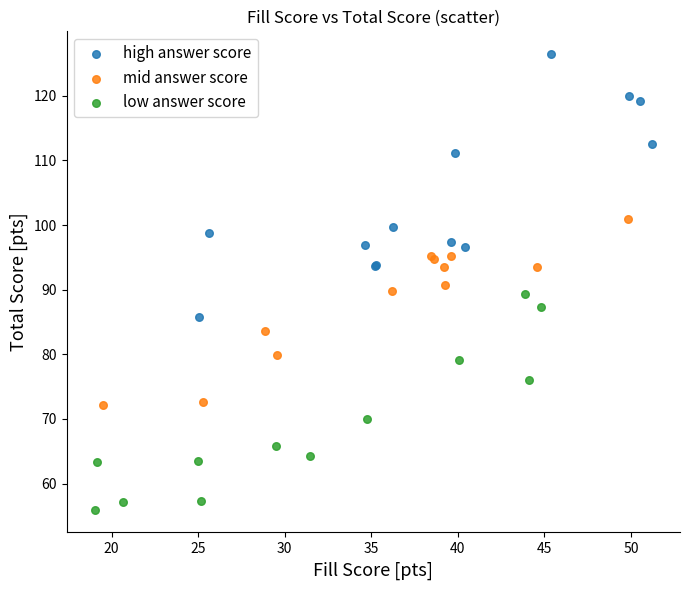

What are all the series names shown in the legend?

high answer score, mid answer score, low answer score